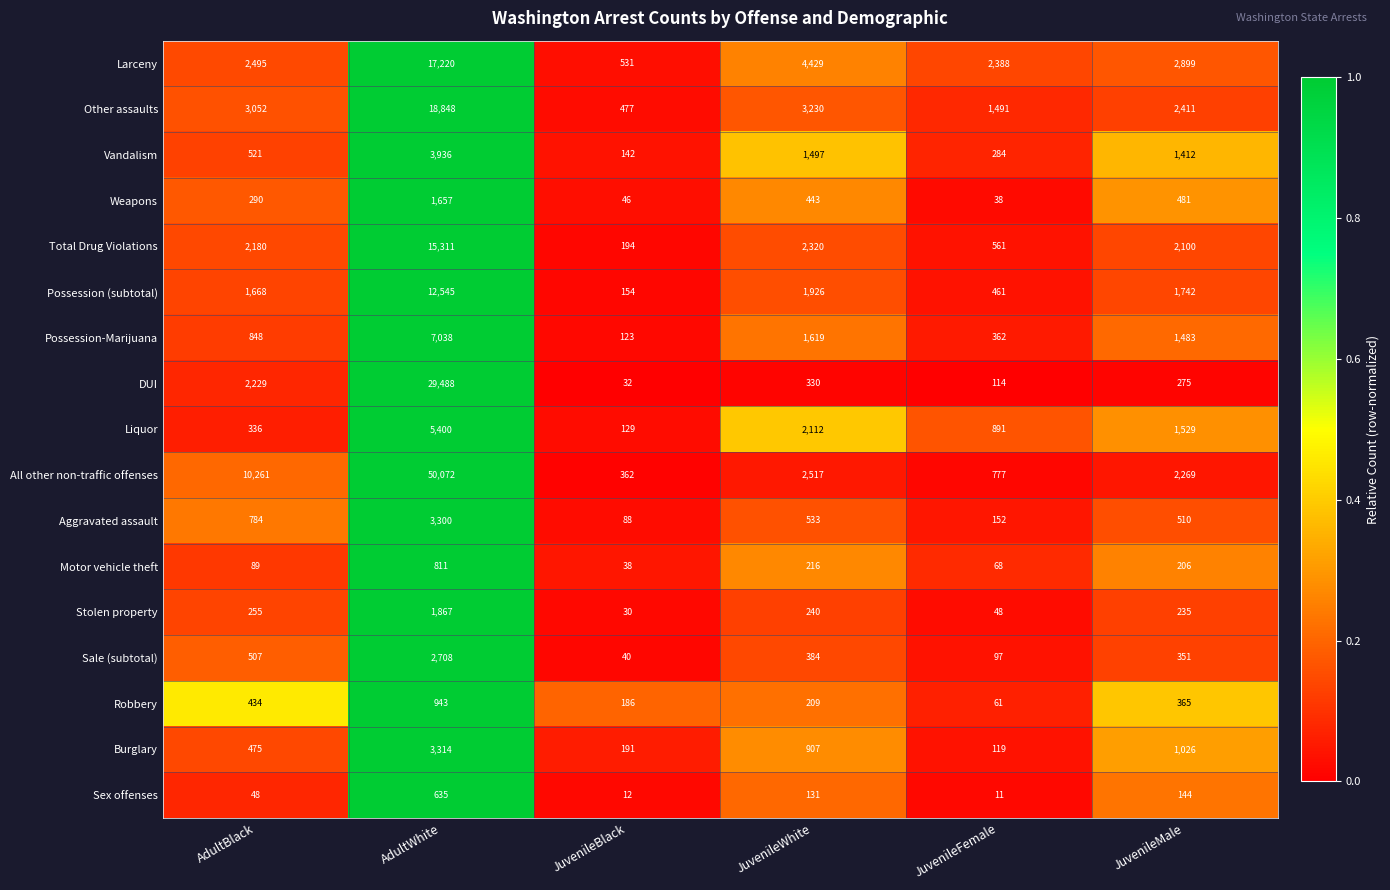

How many distinct data groups are displayed?

17